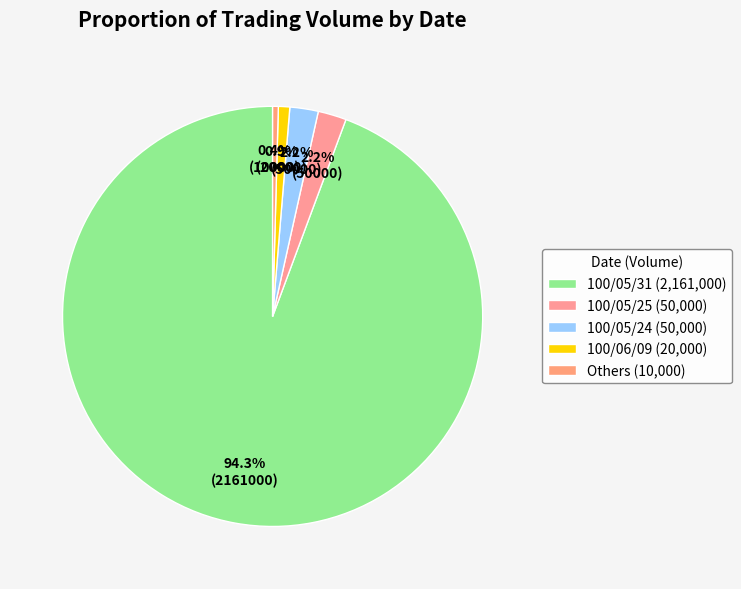

Count the number of slices in the pie.

5